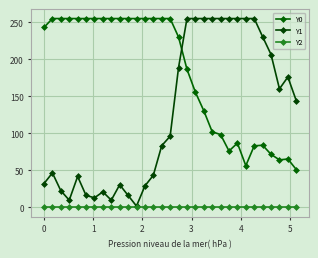

How many distinct data groups are displayed?

3